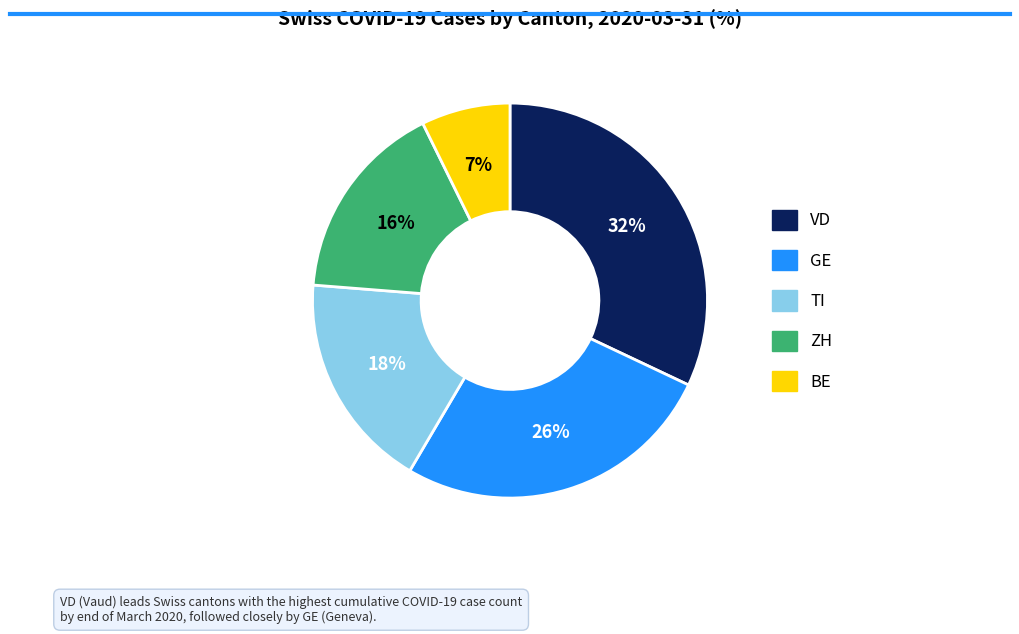

Is there any slice that represents more than half of the pie?

No